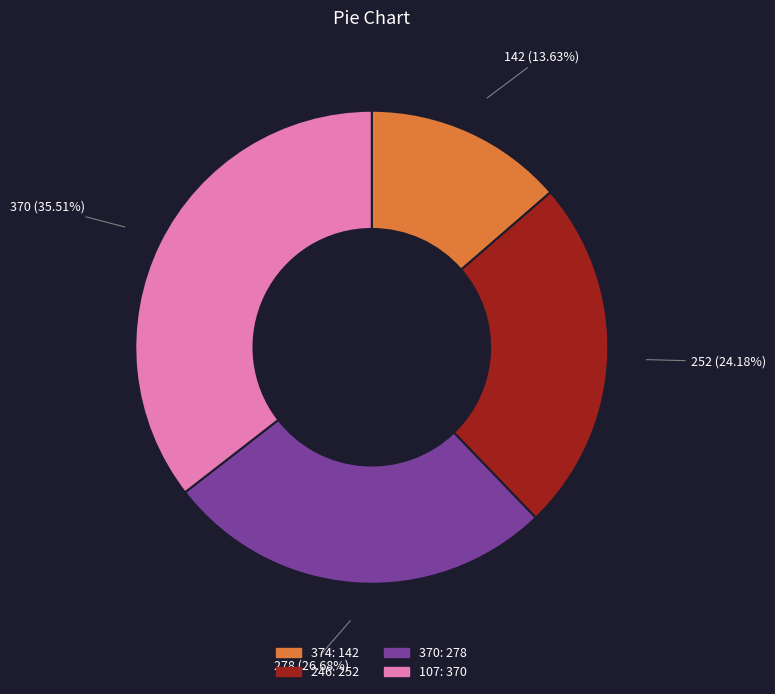

Is there any slice that represents more than half of the pie?

No